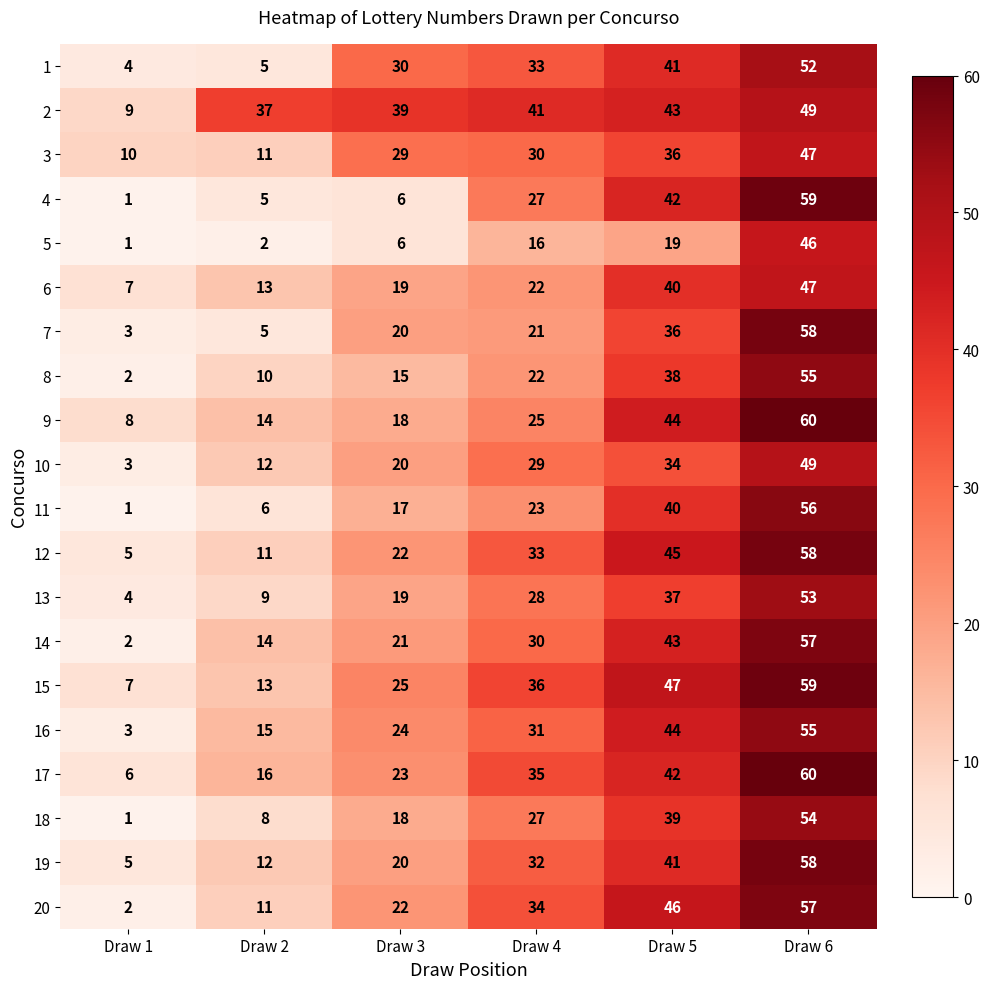

List the labels in order of 5 value, largest first.

Draw 6, Draw 5, Draw 4, Draw 3, Draw 2, Draw 1